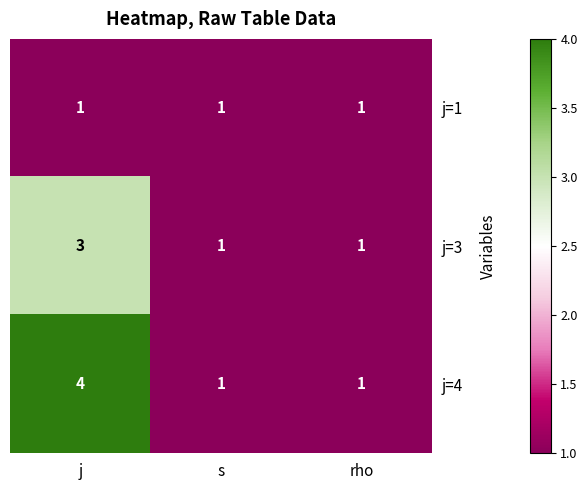

Which series has the largest total across all categories?

j=4